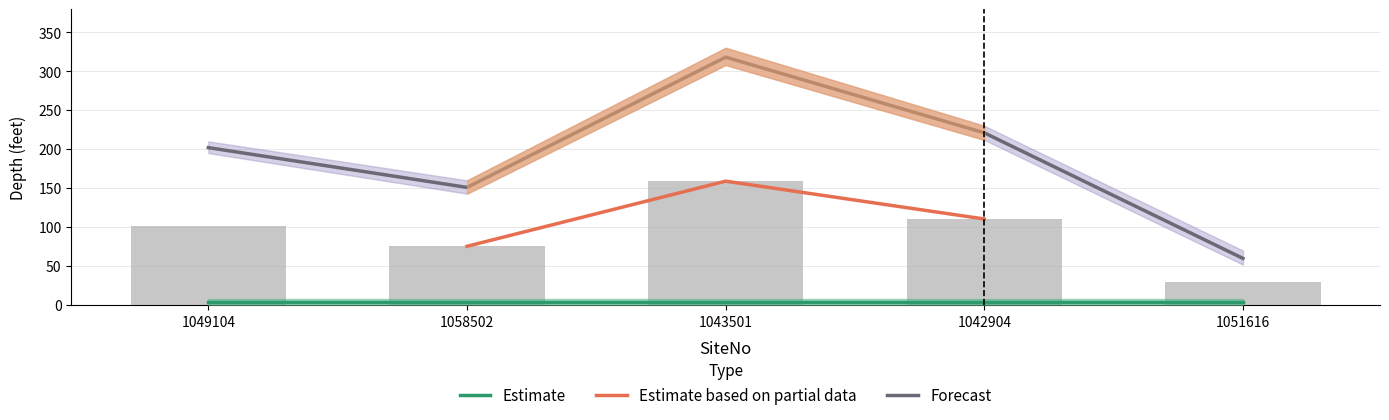

Are the bars grouped side by side (vs. stacked)?

No